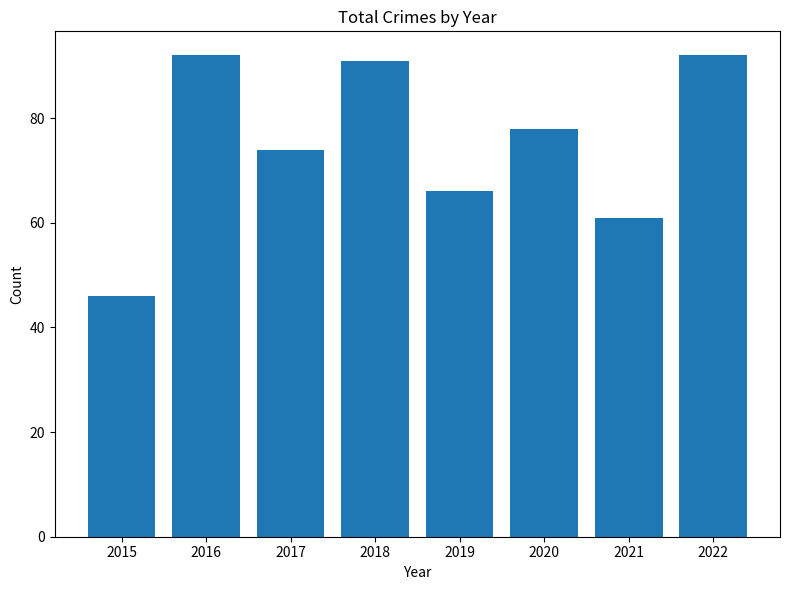

Are the bars horizontal?

No